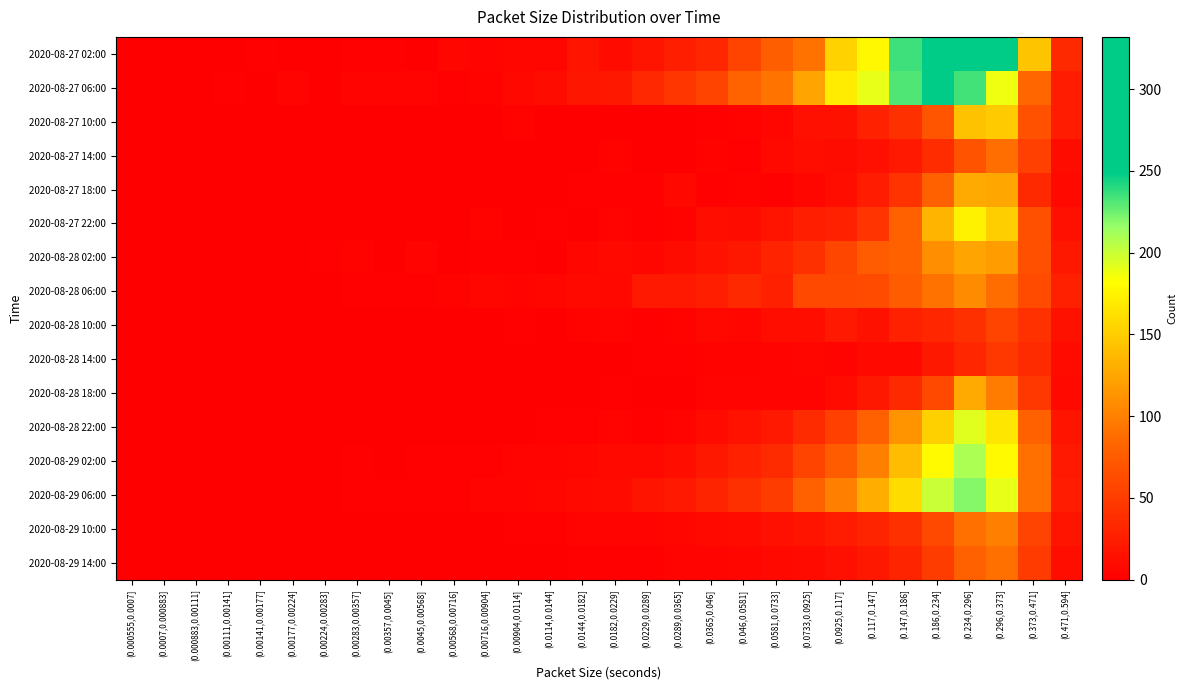

What is the total value across all series at (0.234,0.296]?

2302